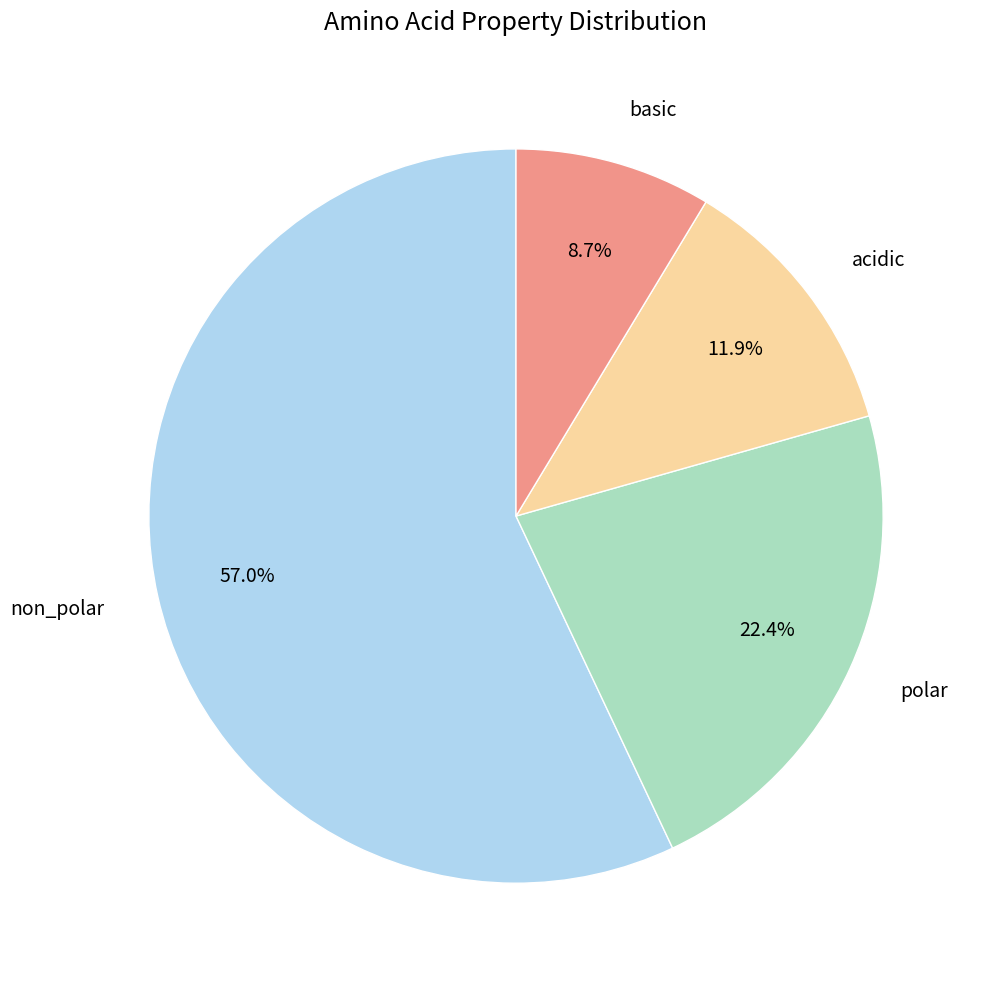

Combined, what portion of the pie is basic and acidic?

20.6%